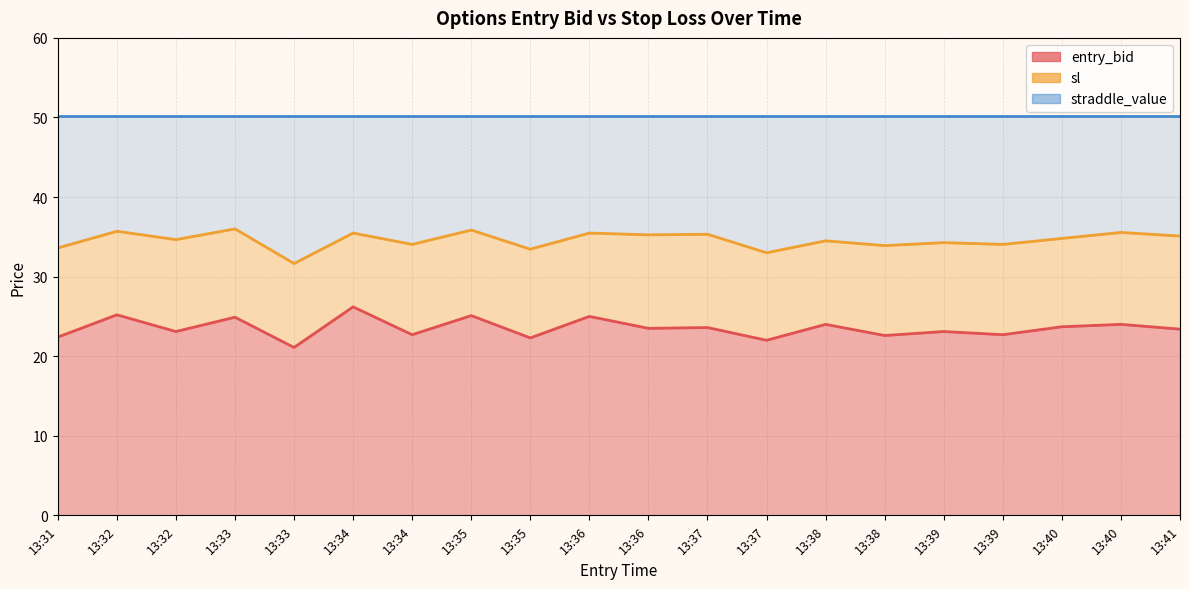

What is the sum of all entry_bid values?

470.6